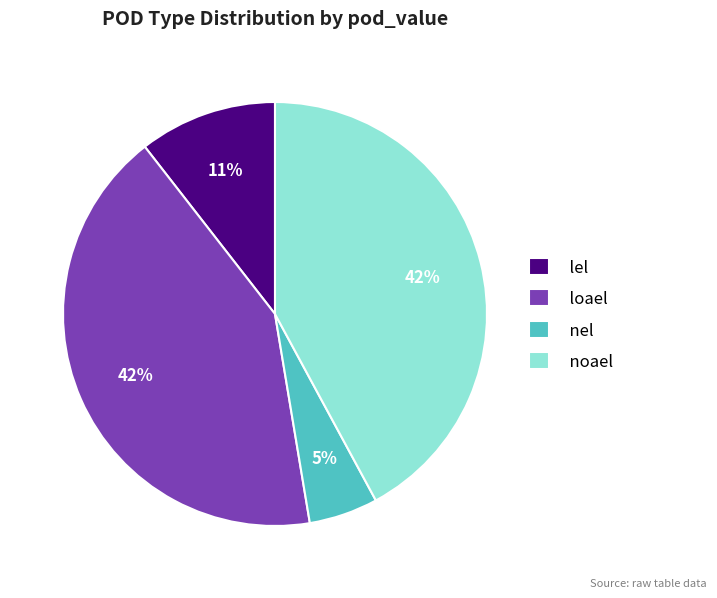

Is the sum of loael and lel greater than half?

Yes